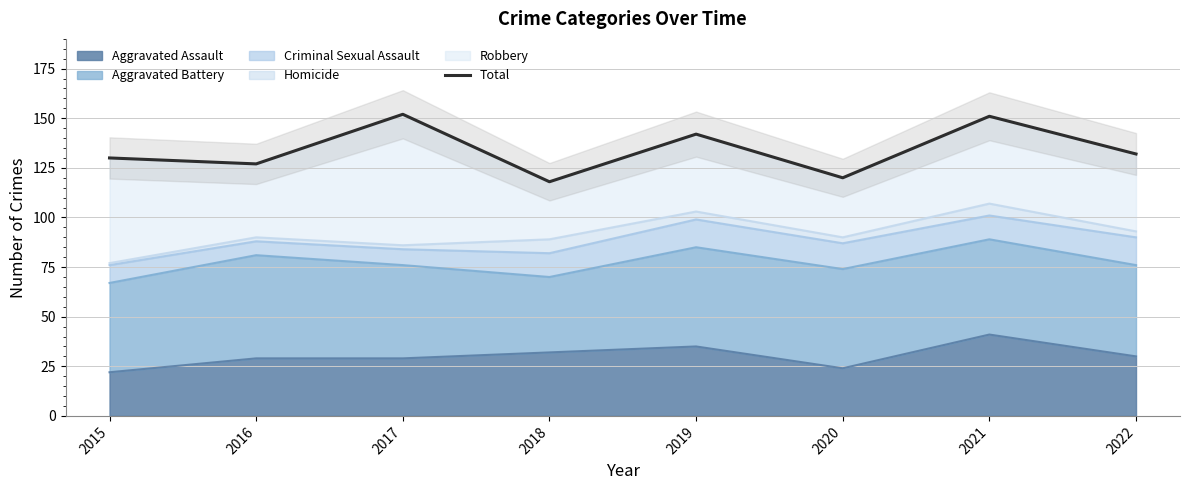

Approximately how many times larger is the value at 2021 compared to 2017?

1.0